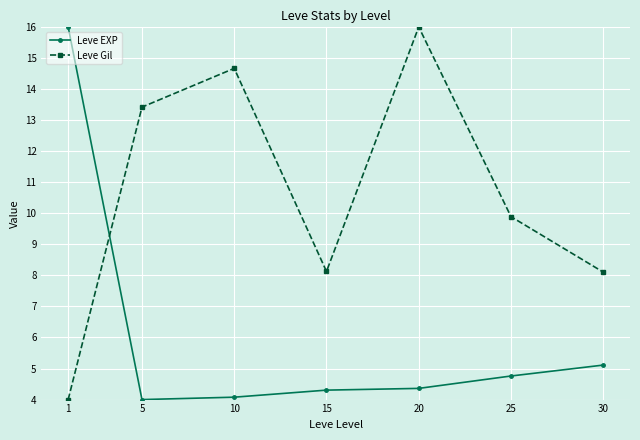

At 20, list the series in order from smallest to largest.

Leve EXP, Leve Gil